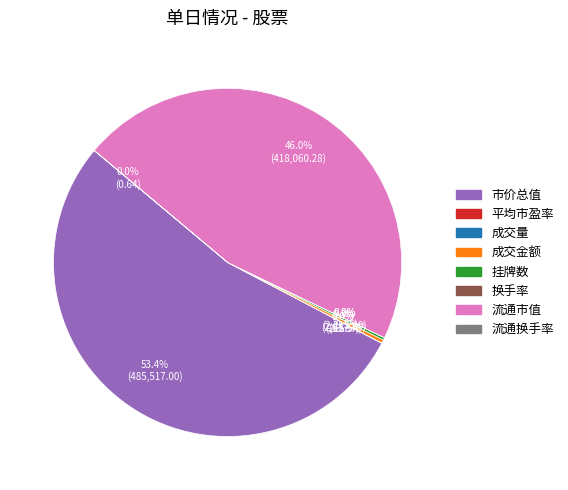

What percentage do 流通市值 and 成交金额 together represent?

46.3%